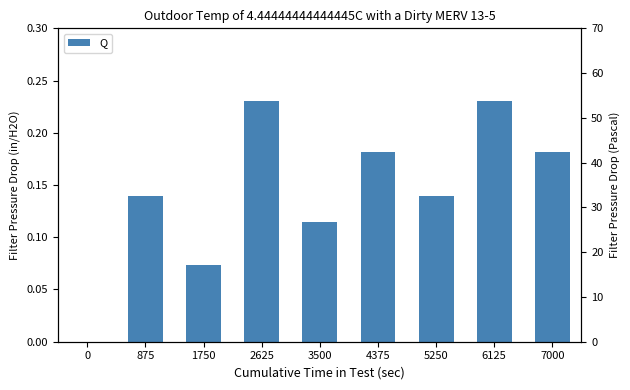

Rank the categories by value from highest to lowest.

2625, 6125, 4375, 7000, 875, 5250, 3500, 1750, 0